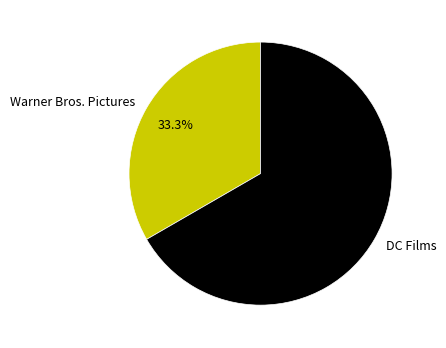

To the nearest percent, what percentage of the pie is DC Films?

67%